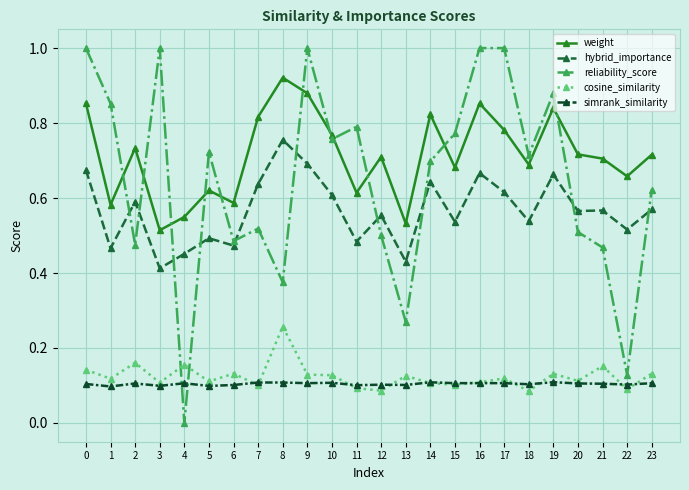

Is this an area chart (filled region under the line)?

No